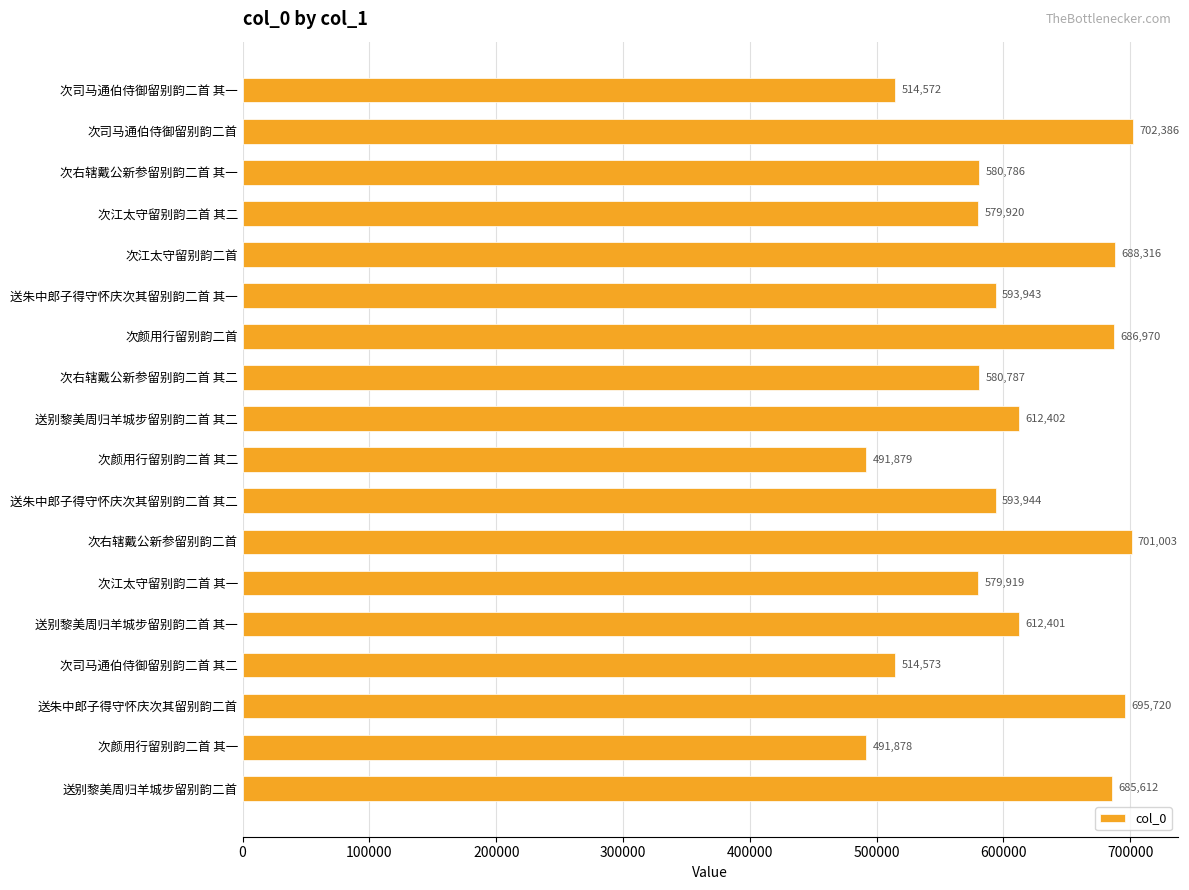

What is the difference between the maximum and second lowest values?

210507